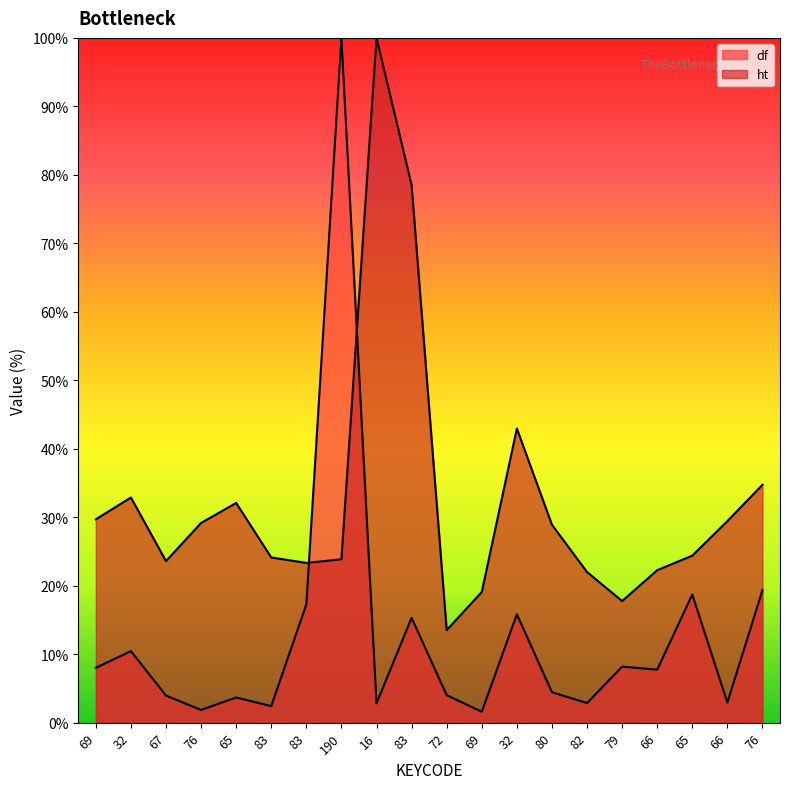

Reading left to right, what are all the values shown in this chart?

df: 8.0	10.5	4.0	1.9	3.7	2.4	17.3	100.0	2.8	15.3	4.0	1.6	15.9	4.5	2.9	8.2	7.8	18.7	2.9	19.4
ht: 29.7	32.9	23.6	29.2	32.1	24.1	23.3	23.9	100.0	78.5	13.5	19.1	43.0	28.9	22.0	17.8	22.3	24.4	29.4	34.7